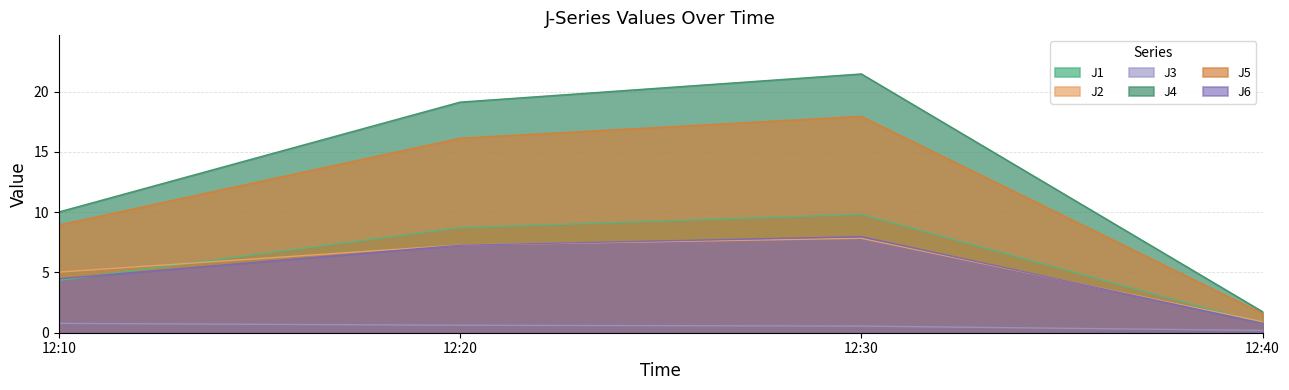

Where is J3 nearest to the value 0?

12:40